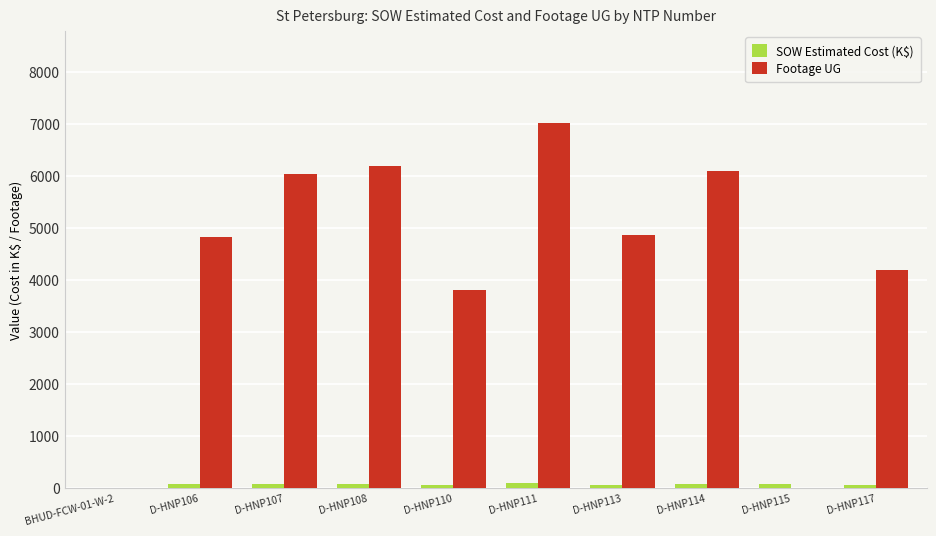

The value of Footage UG at D-HNP111 is 12137.1. True or false?

False